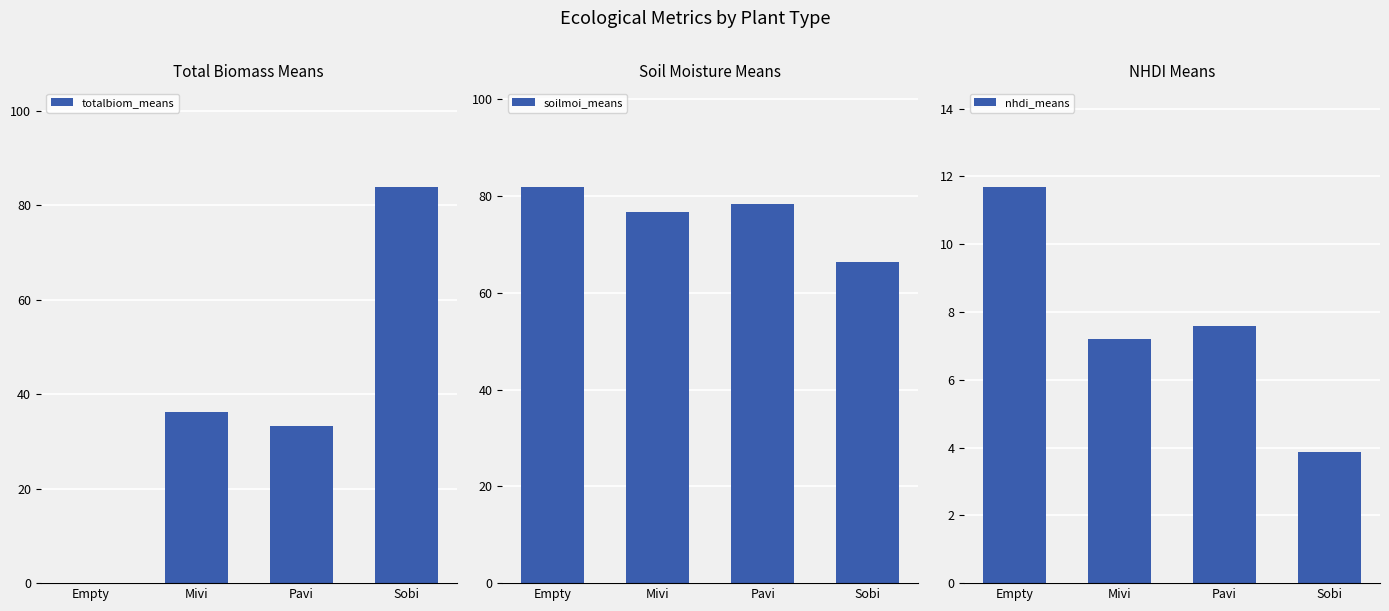

Between Sobi and Mivi, which is larger?

Sobi